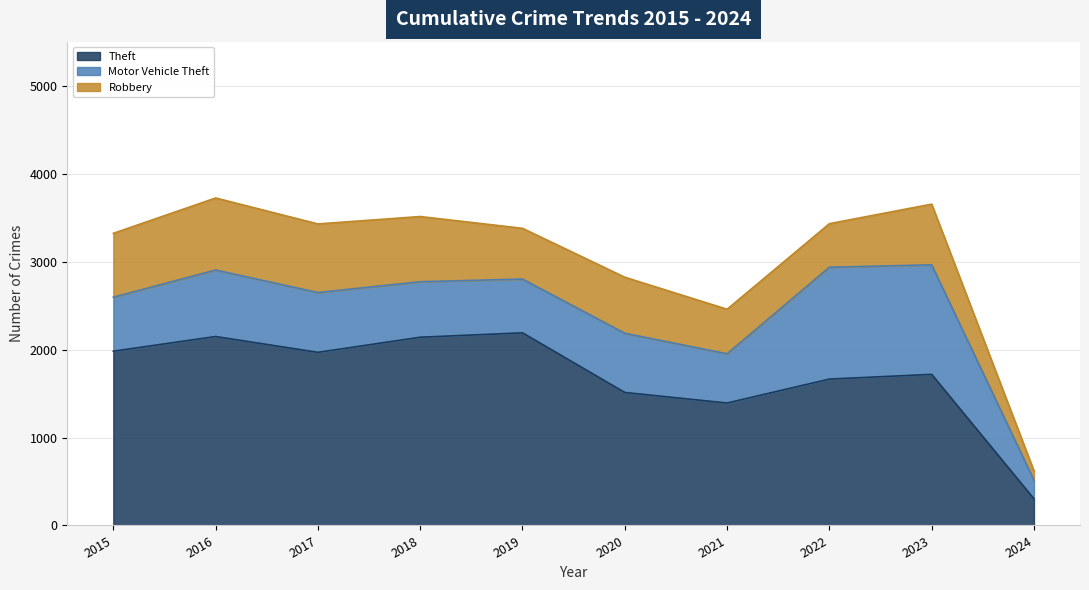

True or false: Robbery and Theft intersect in this chart.

False